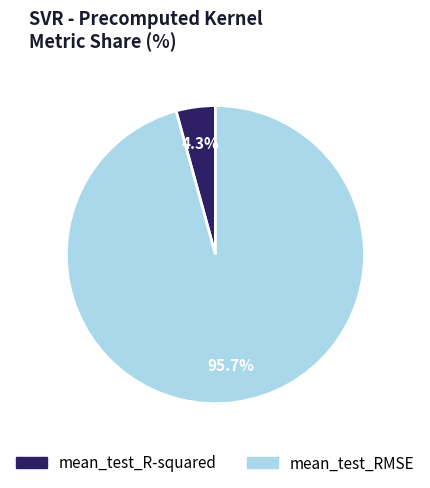

Between mean_test_RMSE and mean_test_R-squared, which is larger?

mean_test_RMSE